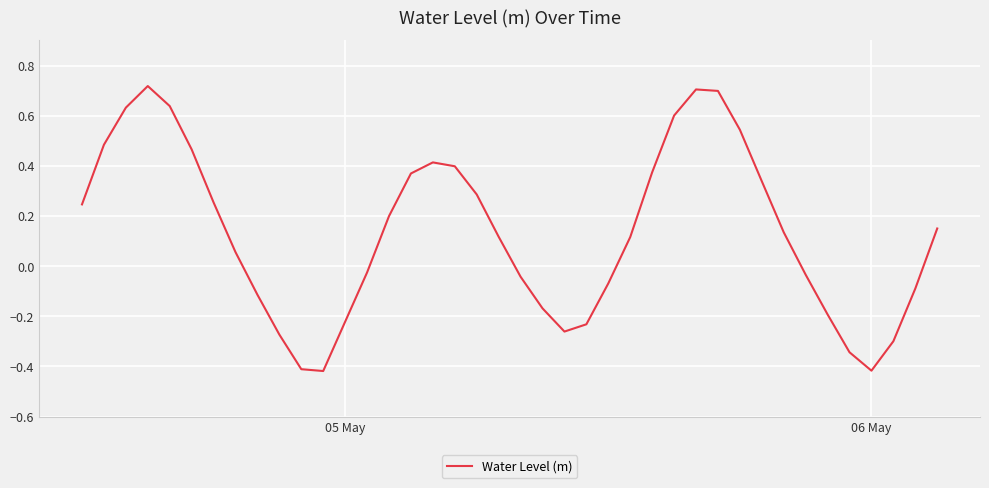

What is the difference between the maximum and minimum values?

1.1